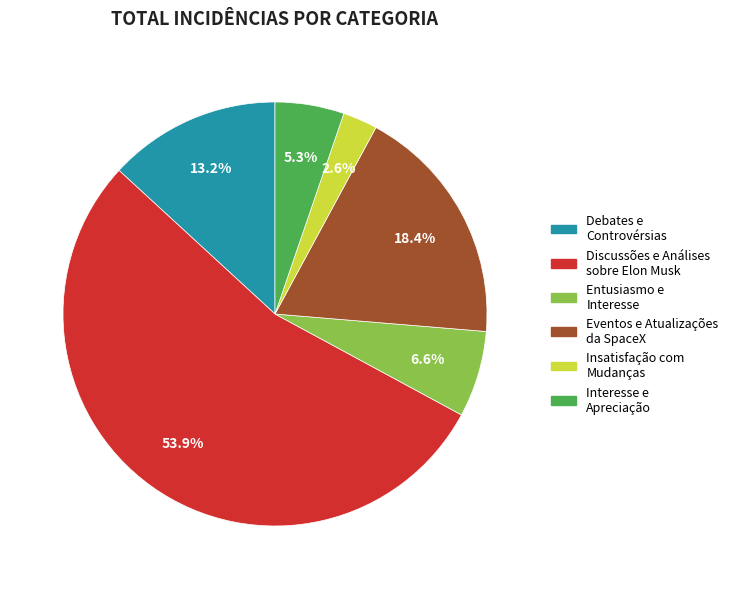

How many slices are in this pie chart?

6